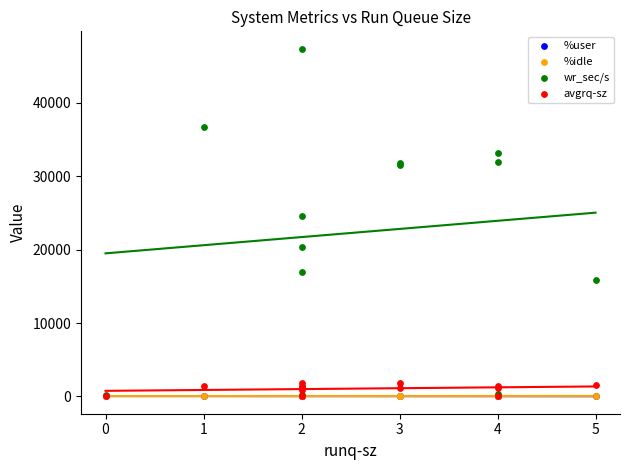

What are all the series names shown in the legend?

%user, %idle, wr_sec/s, avgrq-sz